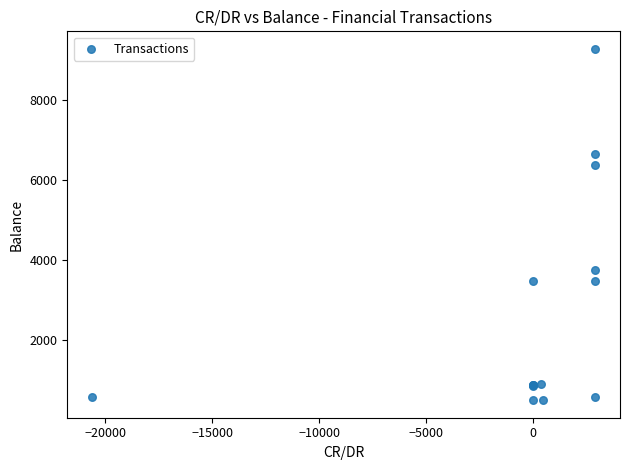

What Y value in the scatter plot is closest to 4891?

3762.9